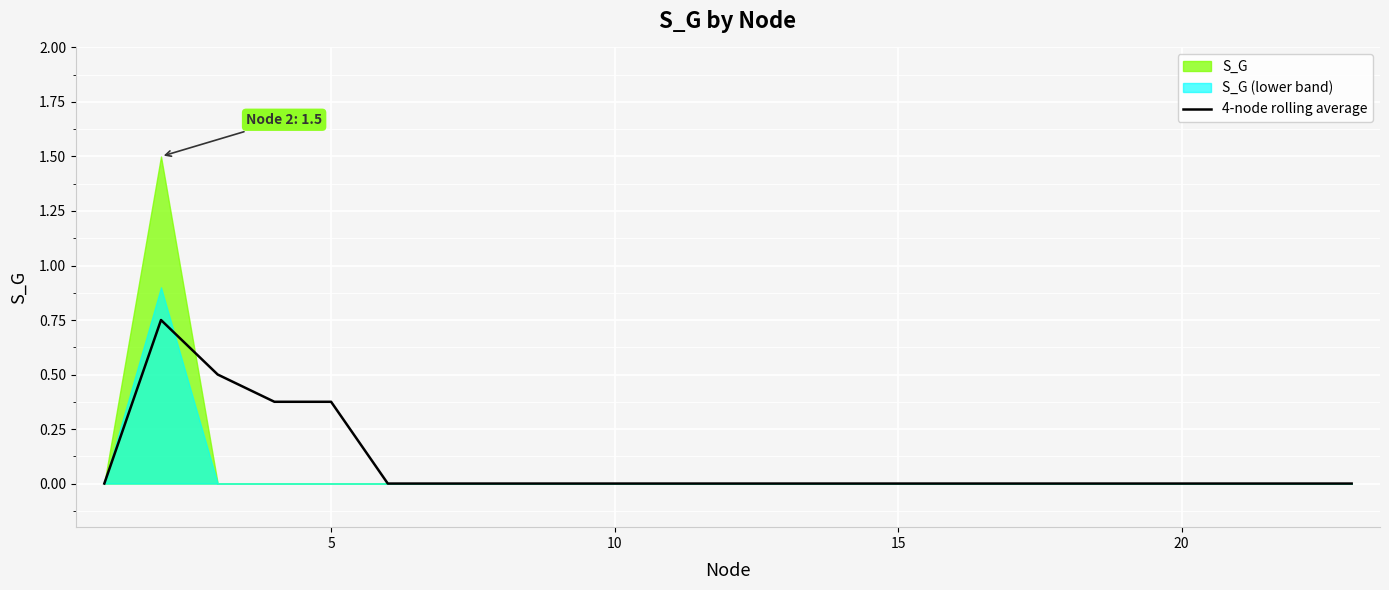

Reading left to right, what are all the values shown in this chart?

0.0	0.8	0.5	0.4	0.4	0.0	0.0	0.0	0.0	0.0	0.0	0.0	0.0	0.0	0.0	0.0	0.0	0.0	0.0	0.0	0.0	0.0	0.0